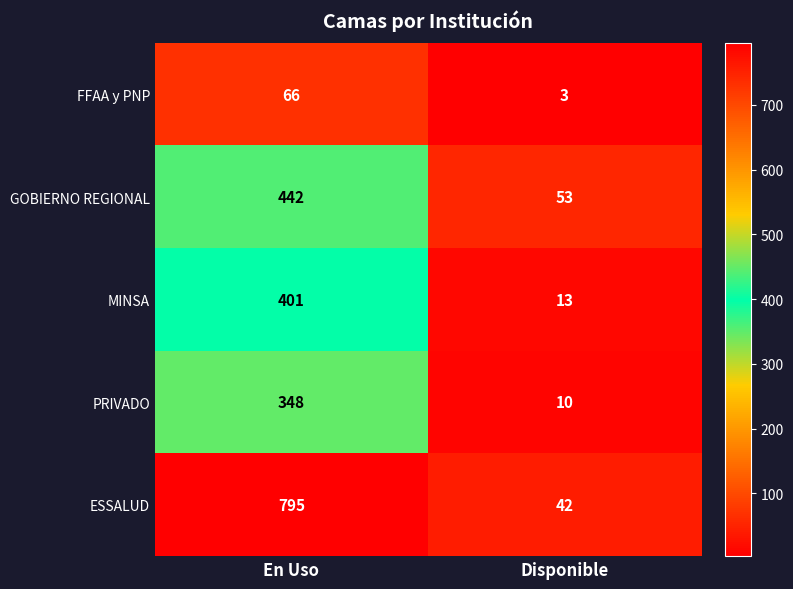

At which label is FFAA y PNP closest to 34?

Disponible